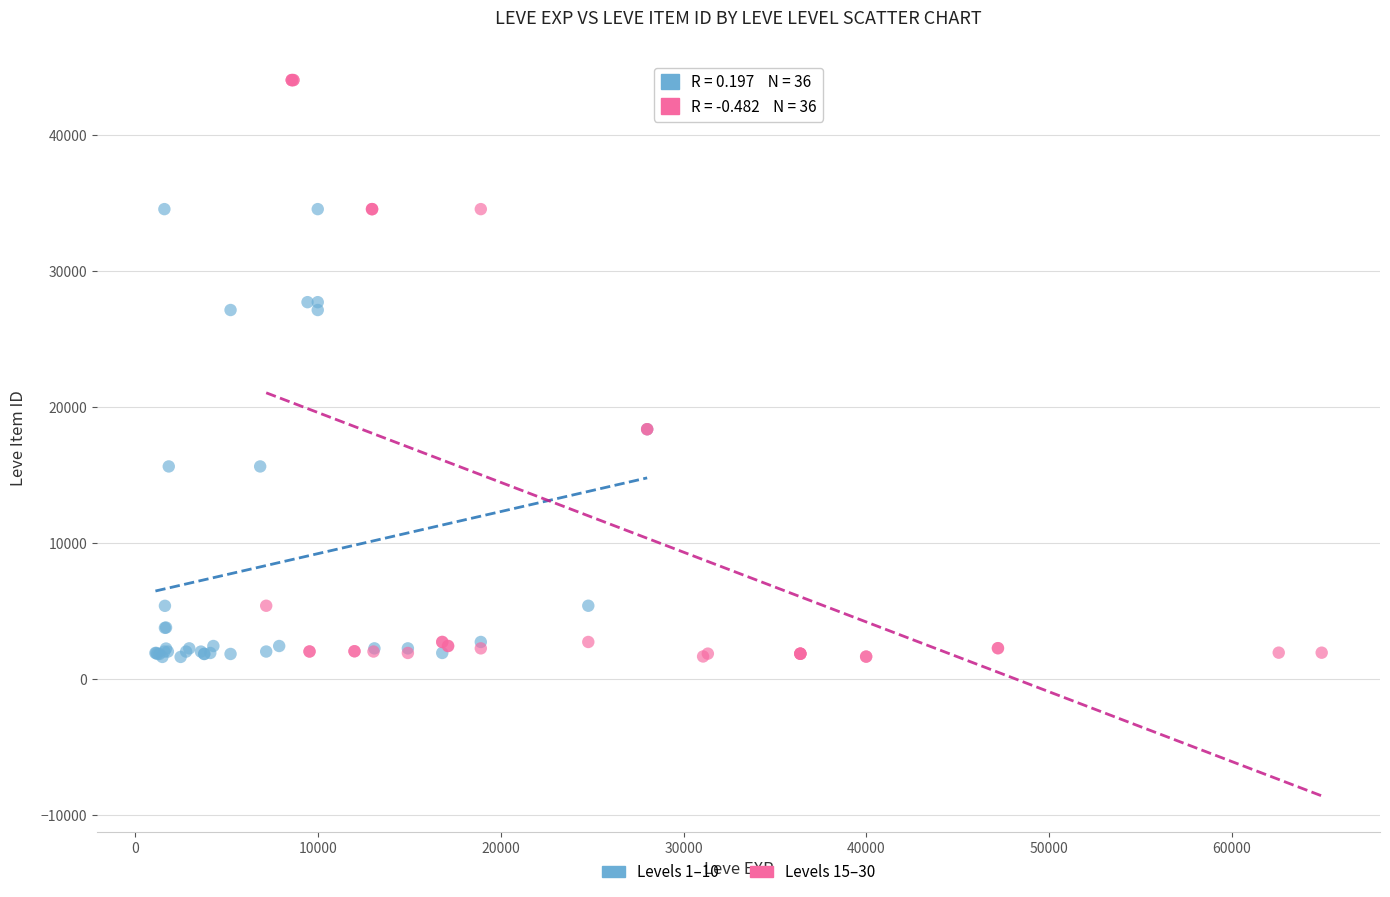

Which series has the largest Y range (max minus min)?

Levels 15–30